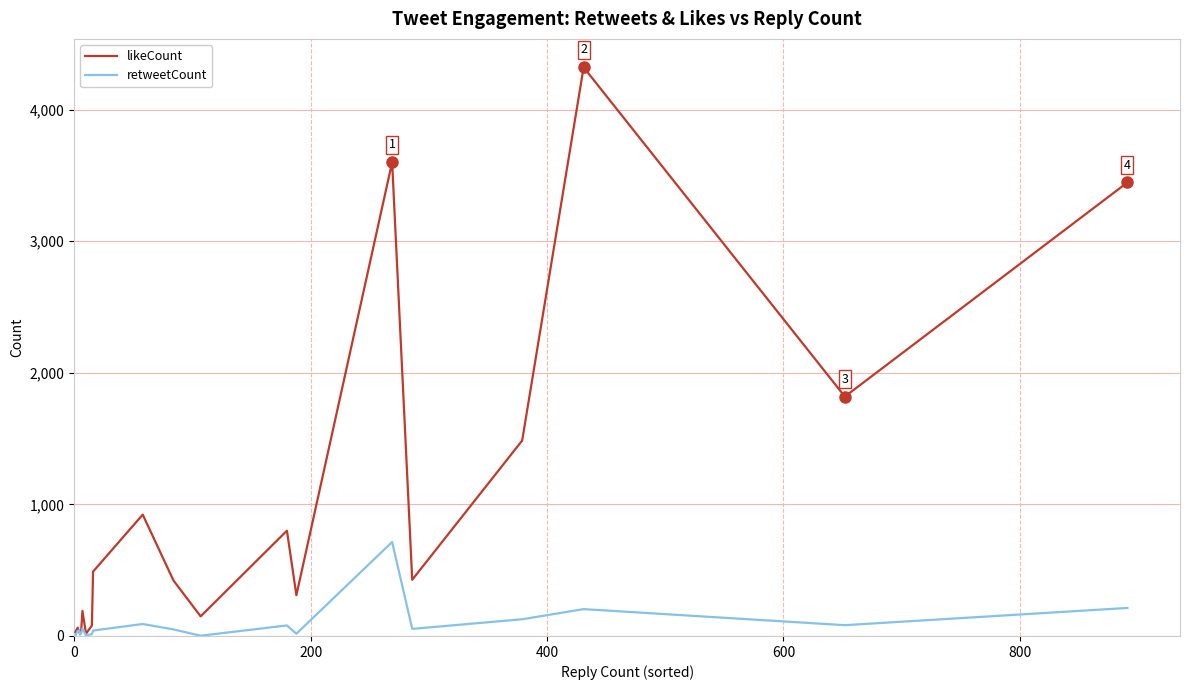

Which series has the largest range (max minus min)?

likeCount